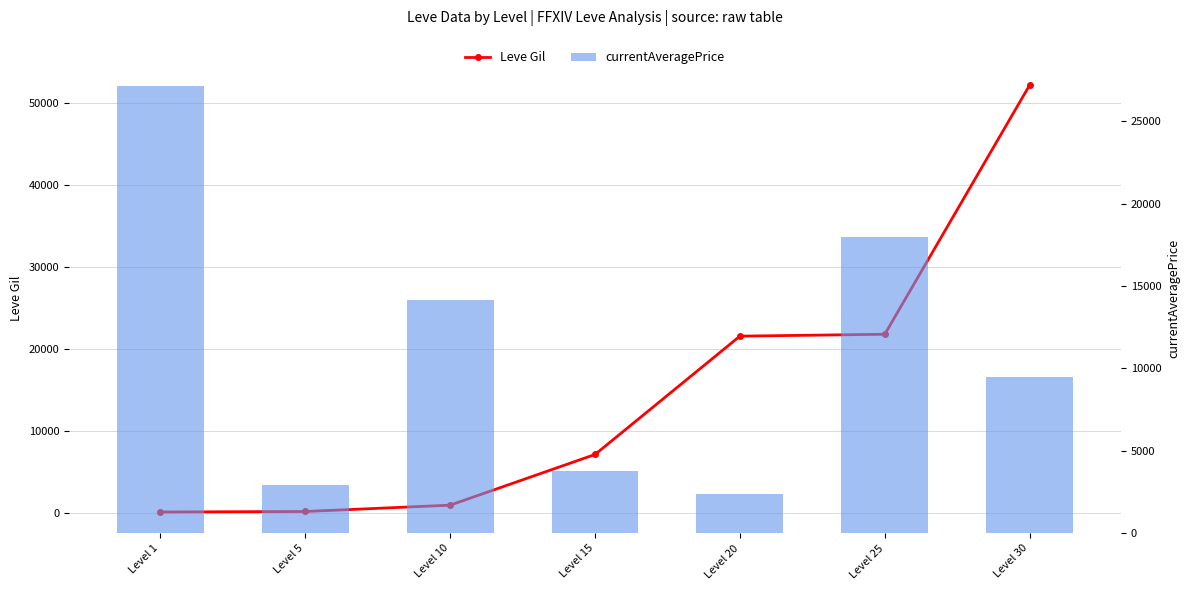

Reading right to left, list all the values displayed in this chart.

Leve Gil: 52220.0	21830.0	21600.0	7170.0	990.0	220.0	160.0
currentAveragePrice: 9500.0	18000.0	2406.8	3800.0	14170.9	2954.4	27128.0